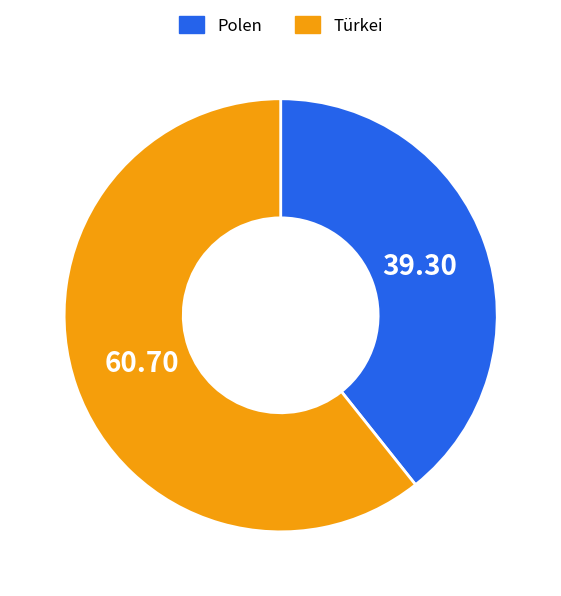

Combined, do Polen and Türkei account for over 50%?

Yes